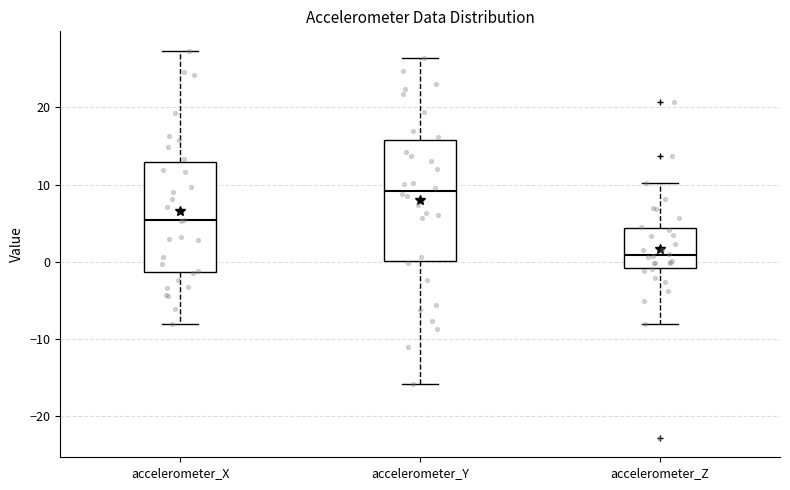

Comparing the boxes themselves (not the whiskers), which one is the tallest?

accelerometer_Y